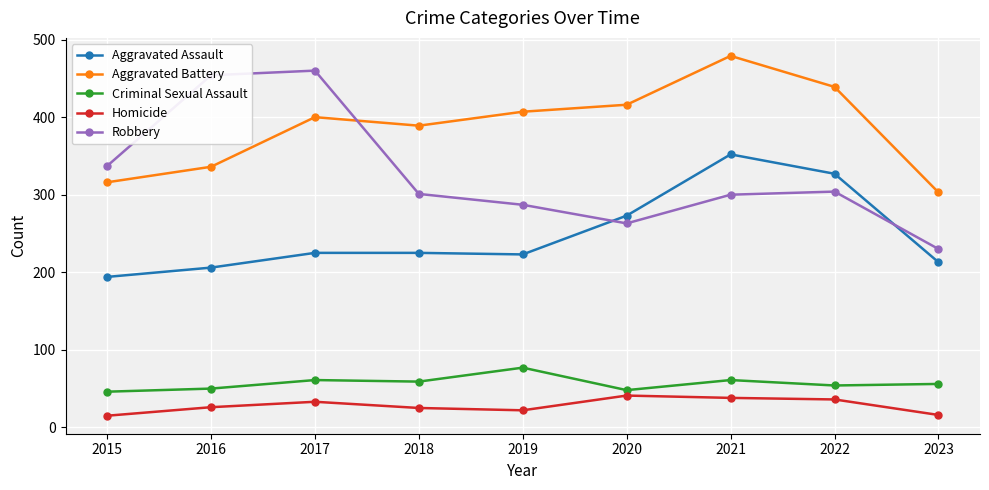

What is the value of the Robbery point at the 2nd from the left?

454